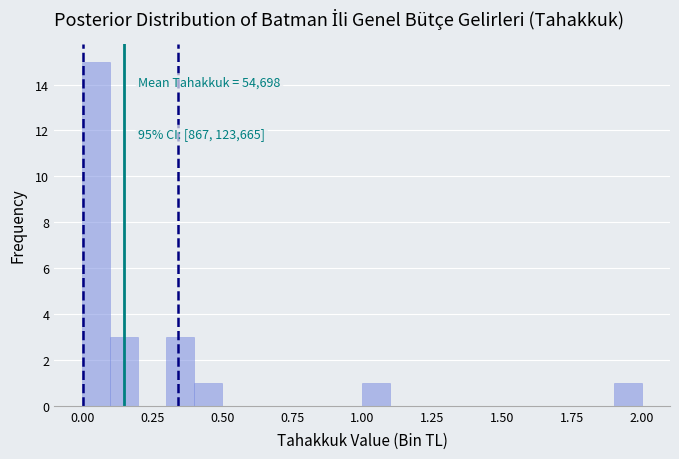

Read against the x-axis, roughly where is the centre of the tallest bar?

0.05